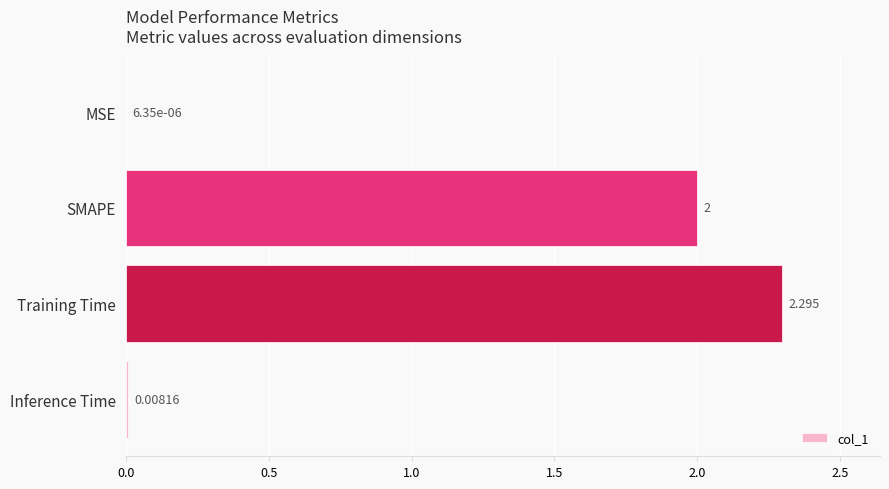

Which has a higher value, SMAPE or MSE?

SMAPE